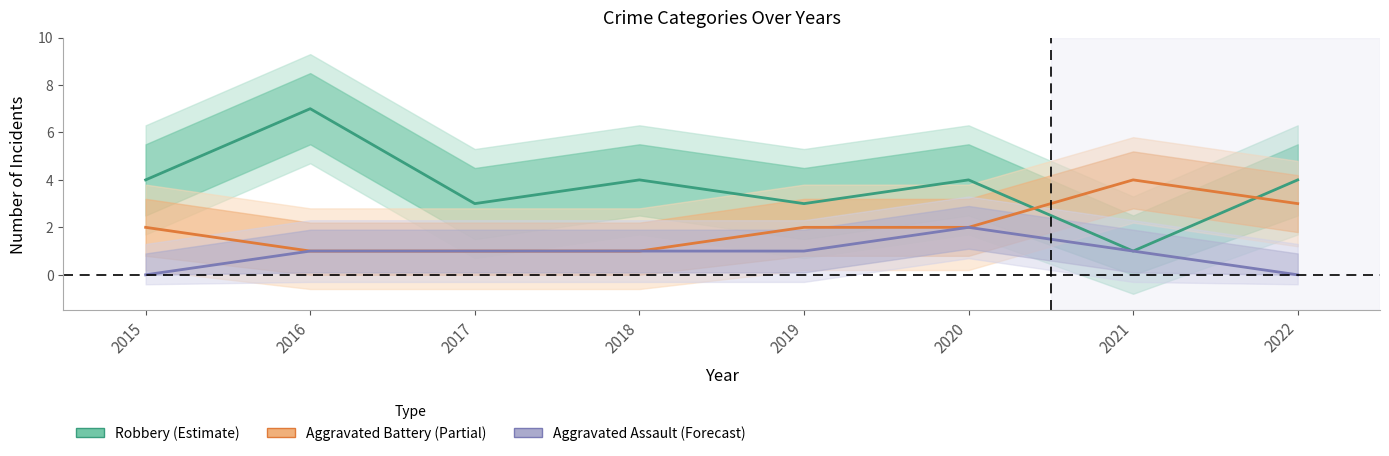

Does the chart display data point markers on the line(s)?

No